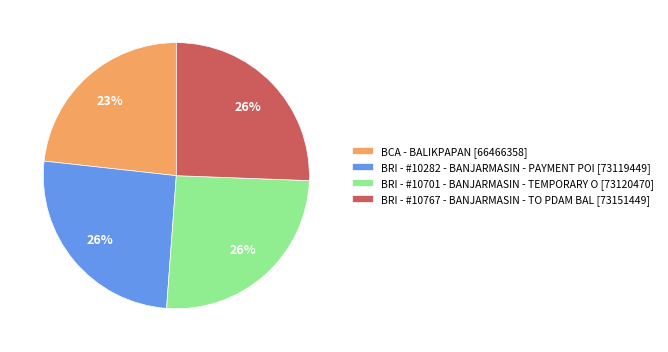

To the nearest percent, what is the combined percentage of BCA - BALIKPAPAN [66466358] and BRI - #10701 - BANJARMASIN - TEMPORARY O [73120470]?

49%